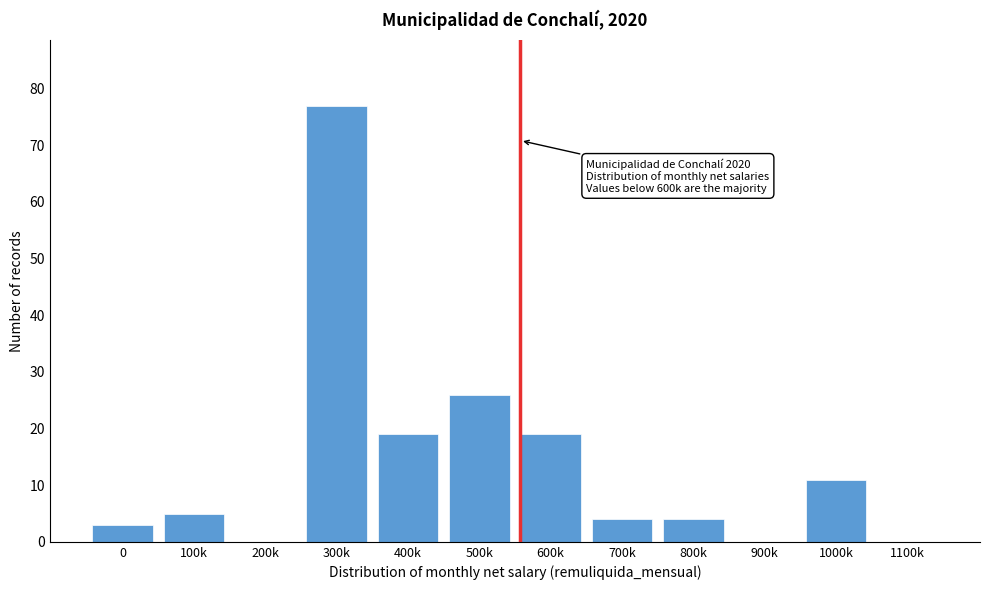

Reading left to right, transcribe all the data shown in this chart.

0=3	100k=5	200k=0	300k=77	400k=19	500k=26	600k=19	700k=4	800k=4	900k=0	1000k=11	1100k=0